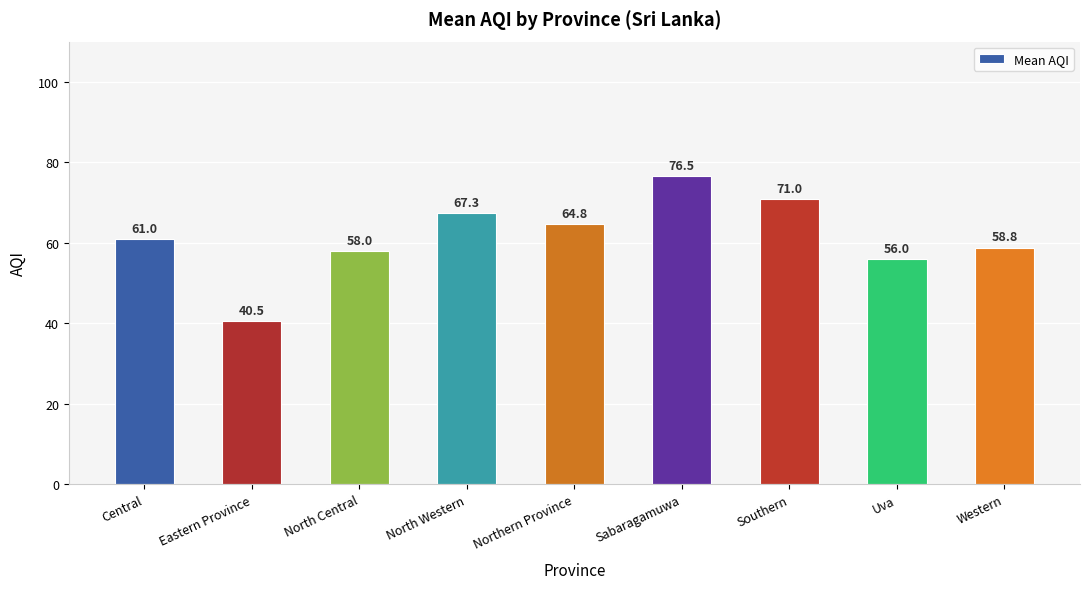

What is the average value?

61.5